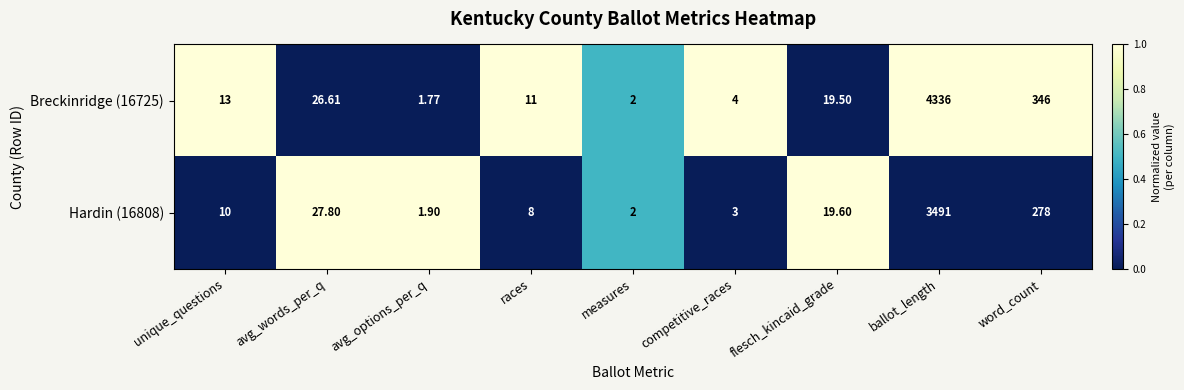

Where is Breckinridge (16725) nearest to the value 2168?

word_count